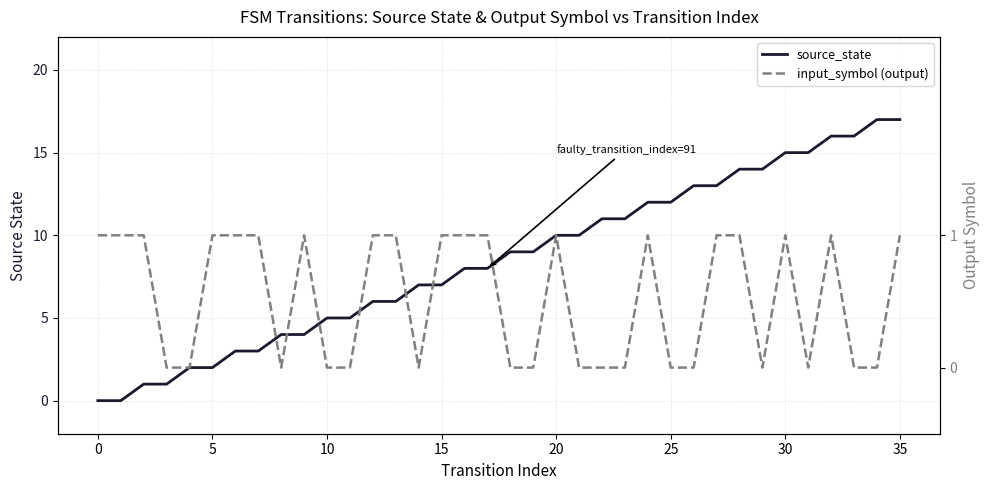

Reading left to right, what are all the values shown in this chart?

source_state: 0	0	1	1	2	2	3	3	4	4	5	5	6	6	7	7	8	8	9	9	10	10	11	11	12	12	13	13	14	14	15	15	16	16	17	17
input_symbol (output): 1	1	1	0	0	1	1	1	0	1	0	0	1	1	0	1	1	1	0	0	1	0	0	0	1	0	0	1	1	0	1	0	1	0	0	1